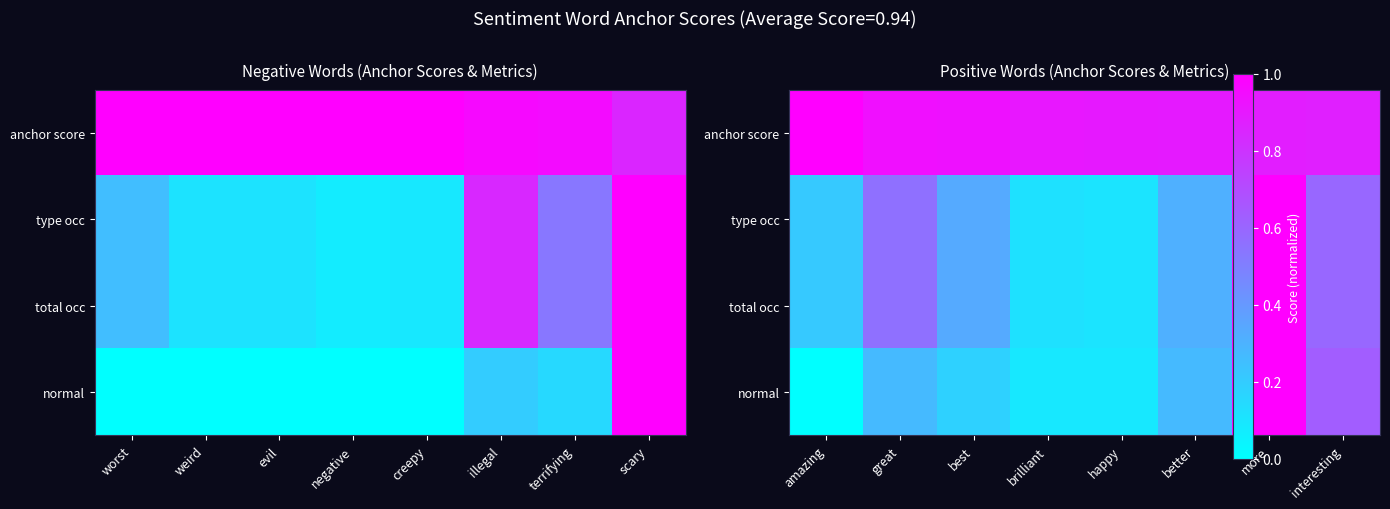

Which series has the largest total across all categories?

anchor score